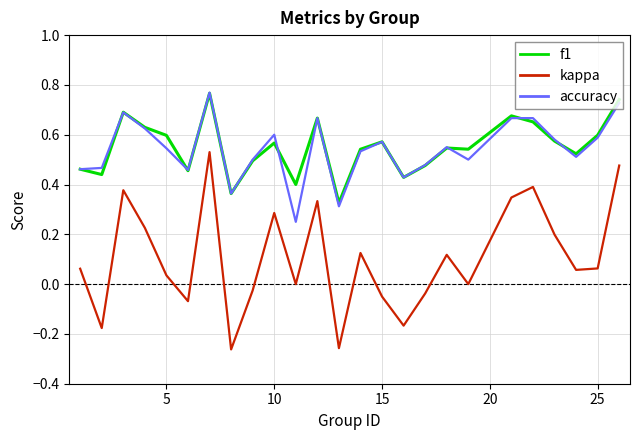

Which series has the largest range (max minus min)?

kappa